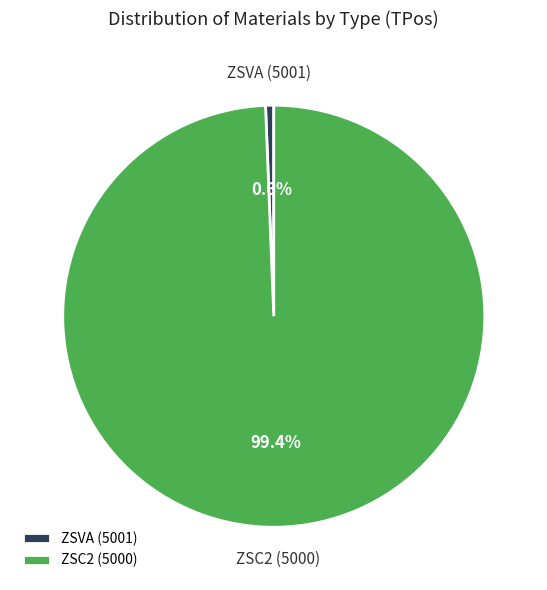

Between ZSVA (5001) and ZSC2 (5000), which is larger?

ZSC2 (5000)